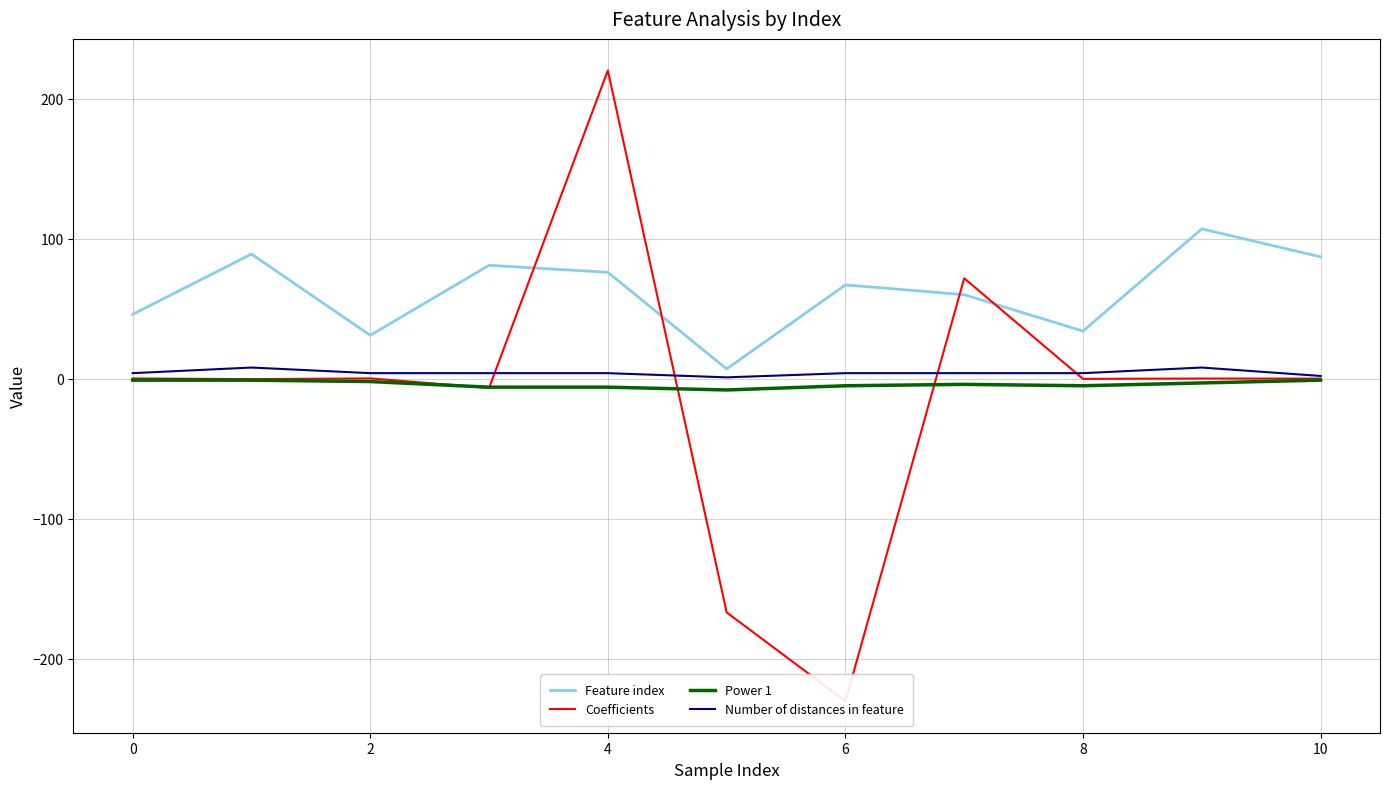

What are all the series names shown in the legend?

Feature index, Coefficients, Power 1, Number of distances in feature